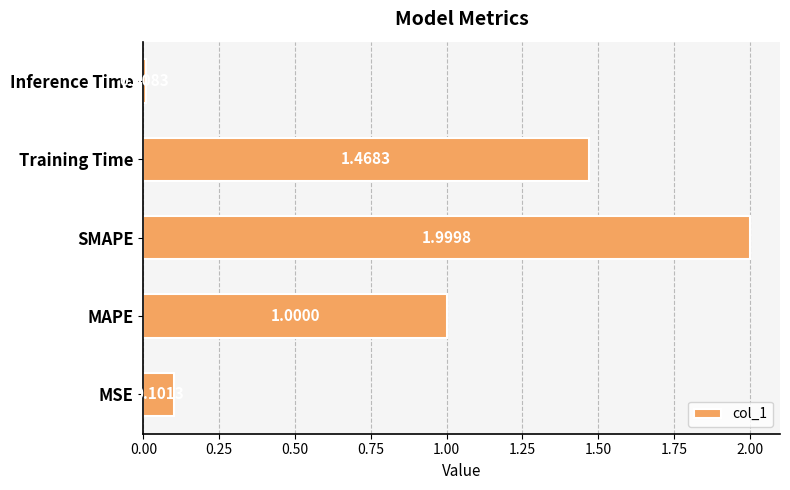

Rank the categories by value from lowest to highest.

Inference Time, MSE, MAPE, Training Time, SMAPE